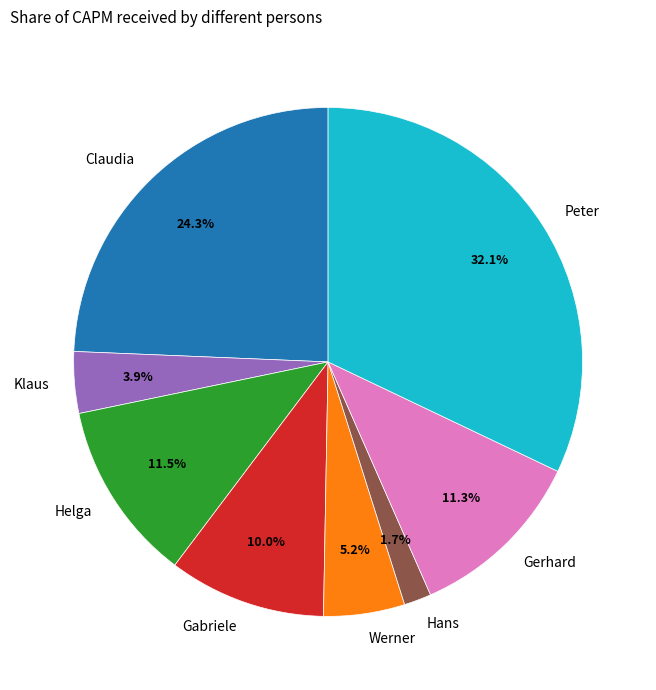

Does Helga represent more than half of the total?

No